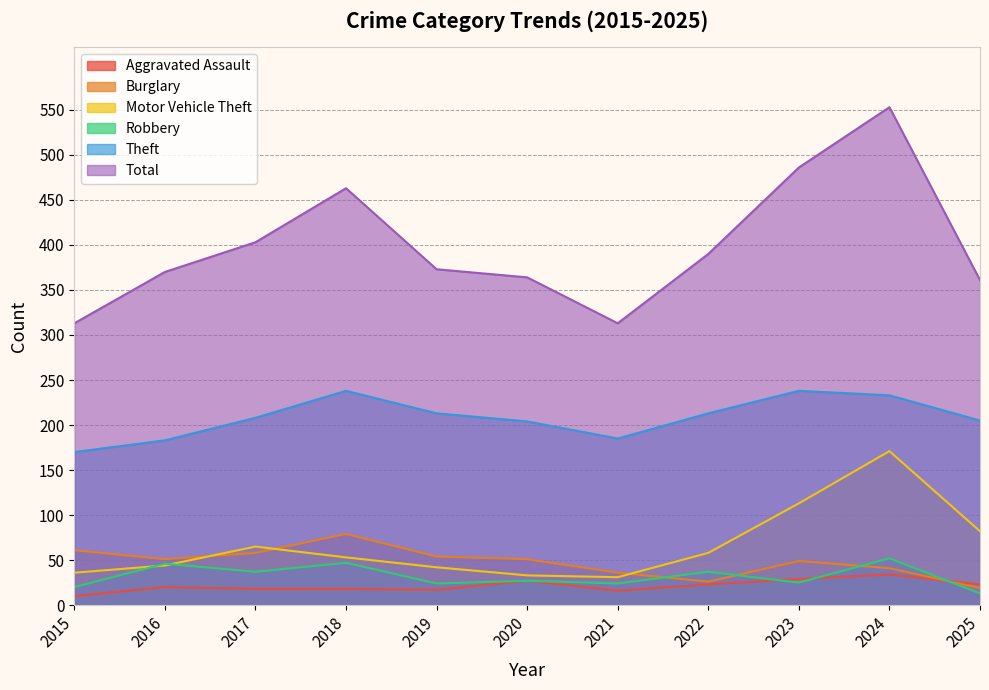

What are all the series names shown in the legend?

Aggravated Assault, Burglary, Motor Vehicle Theft, Robbery, Theft, Total